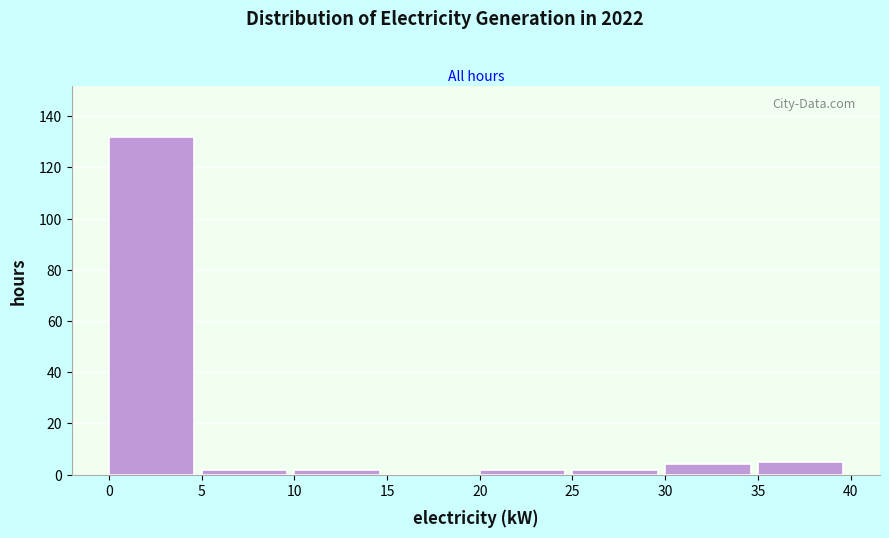

How tall is the bar that spans 35 to 40 on the x-axis? The values are not printed on the chart, so give them approximately, as read against the axis.

6